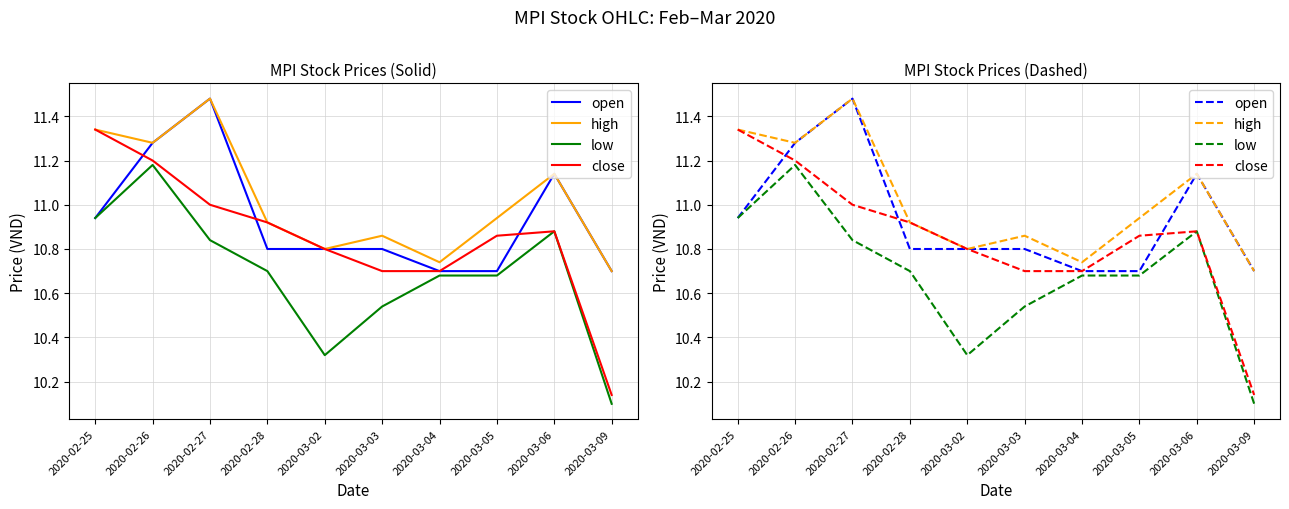

What position from the right is 2020-02-25?

10